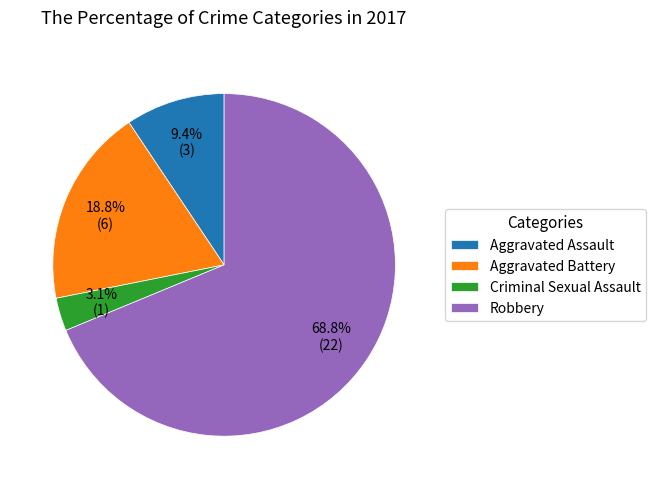

How many segments does this pie chart have?

4